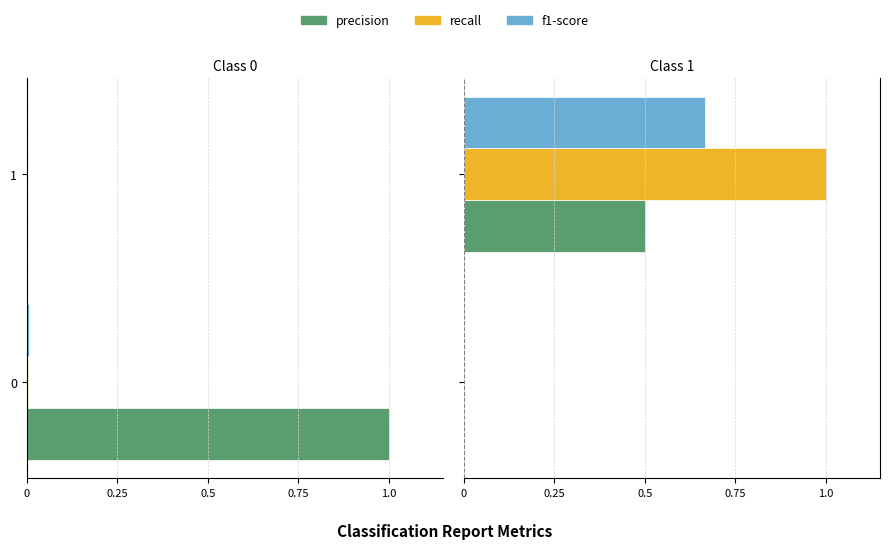

How many series are shown in this chart?

3